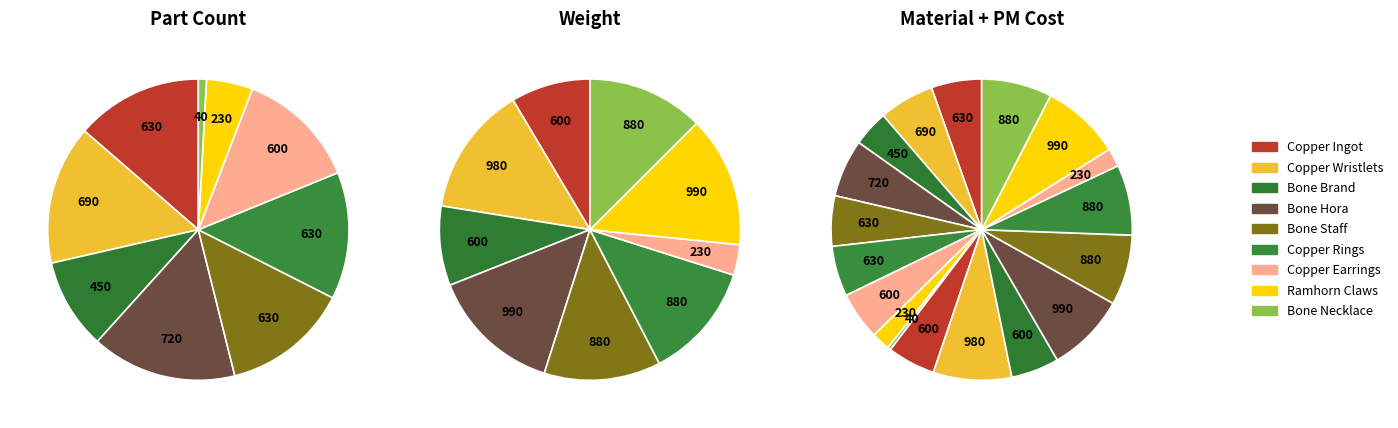

How many slices are in this pie chart?

18